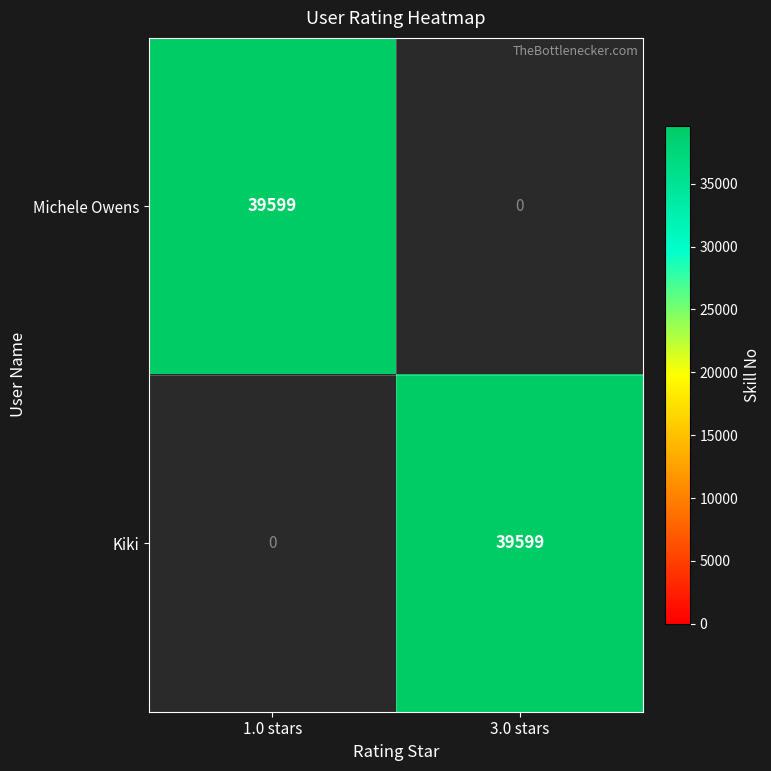

At 3.0 stars, list the series in order from largest to smallest.

Kiki, Michele Owens